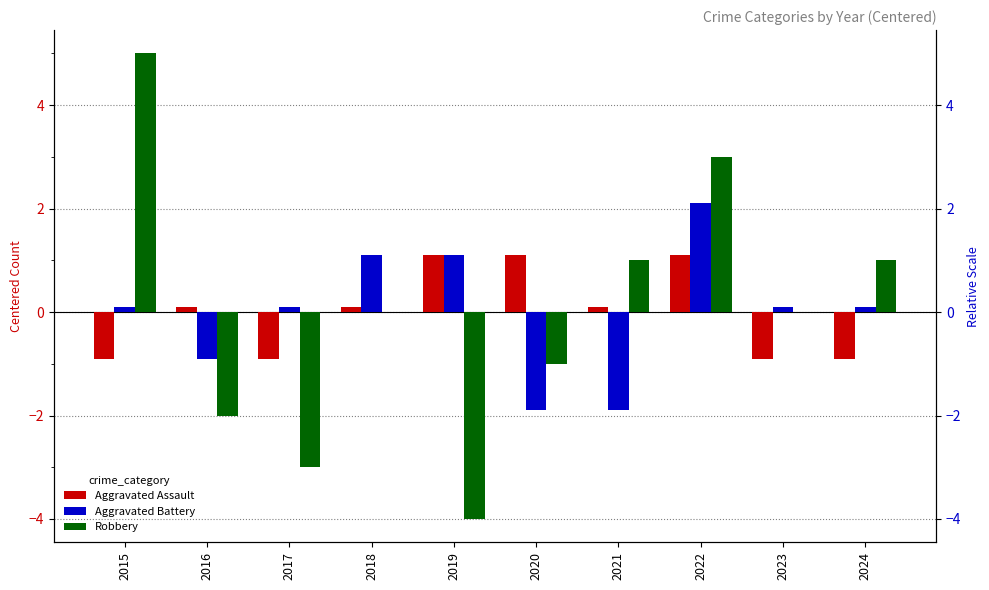

Reading left to right, extract all data points from this chart.

Aggravated Assault: 2015=-0.9	2016=0.1	2017=-0.9	2018=0.1	2019=1.1	2020=1.1	2021=0.1	2022=1.1	2023=-0.9	2024=-0.9
Aggravated Battery: 2015=0.1	2016=-0.9	2017=0.1	2018=1.1	2019=1.1	2020=-1.9	2021=-1.9	2022=2.1	2023=0.1	2024=0.1
Robbery: 2015=5.0	2016=-2.0	2017=-3.0	2018=0.0	2019=-4.0	2020=-1.0	2021=1.0	2022=3.0	2023=0.0	2024=1.0